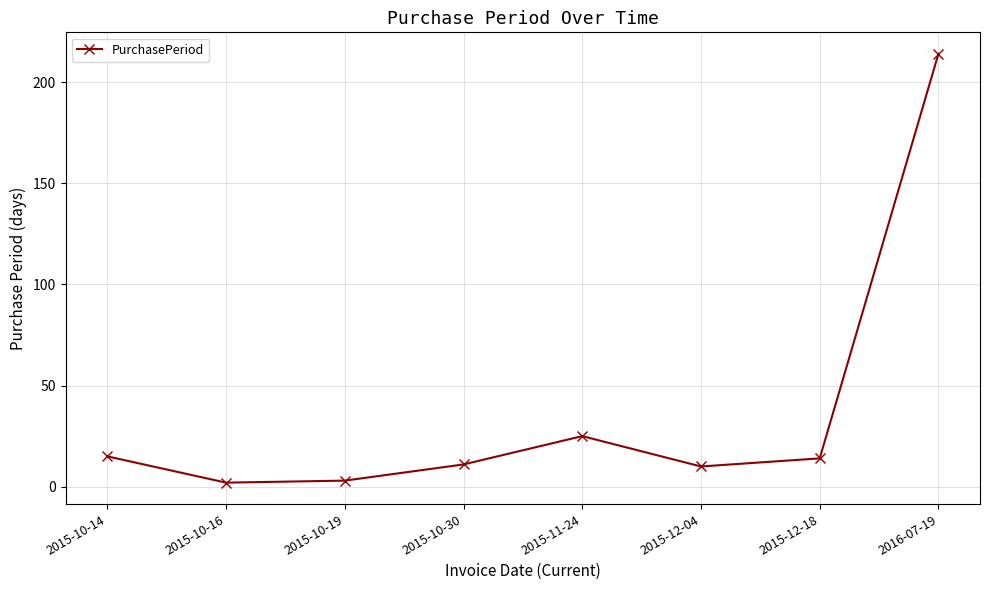

Does the chart have visible grid lines?

Yes